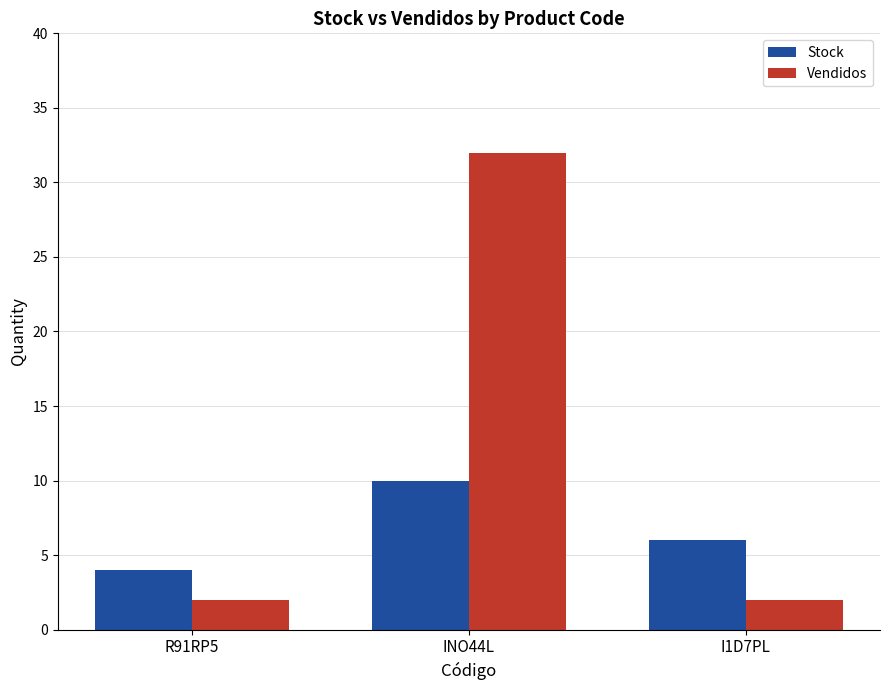

What are all the series names shown in the legend?

Stock, Vendidos